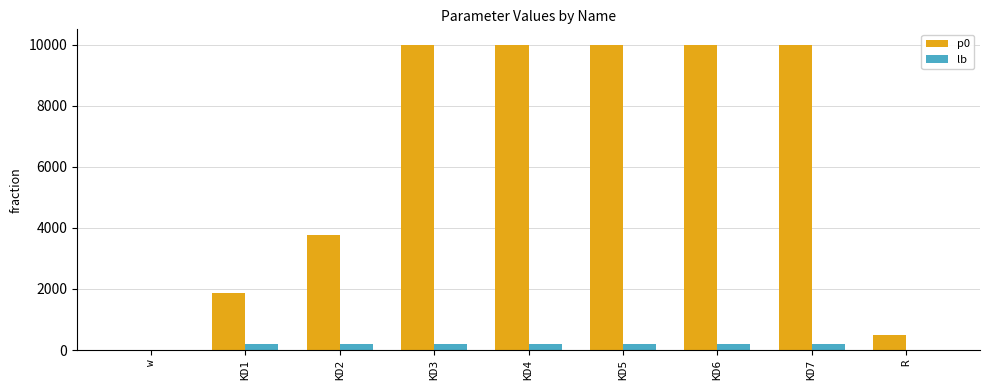

The value of p0 at KD7 is 15112.2. True or false?

False